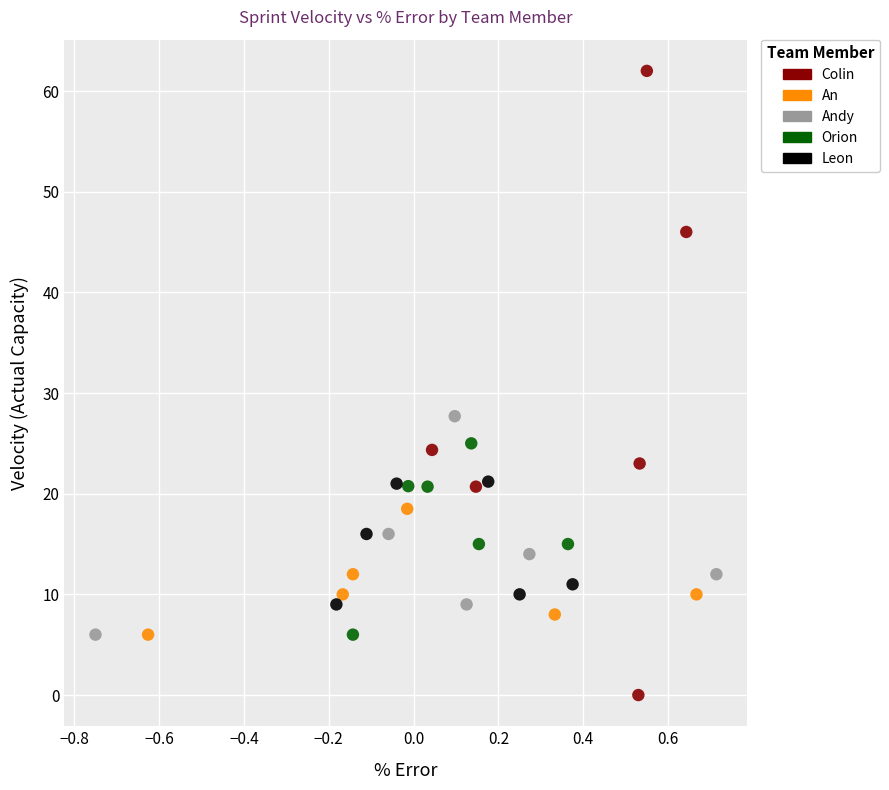

Which series contains the highest Y value?

Colin